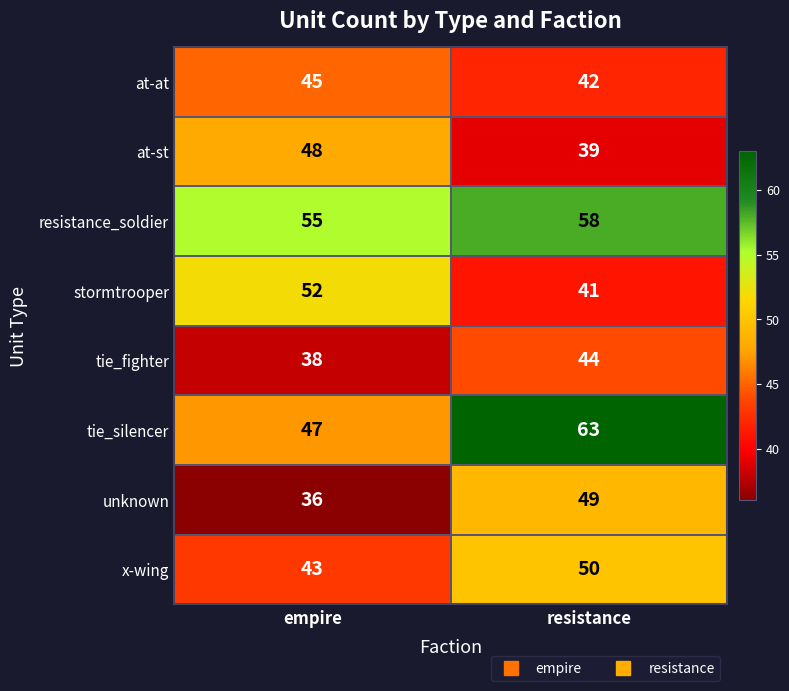

How many distinct data groups are displayed?

8